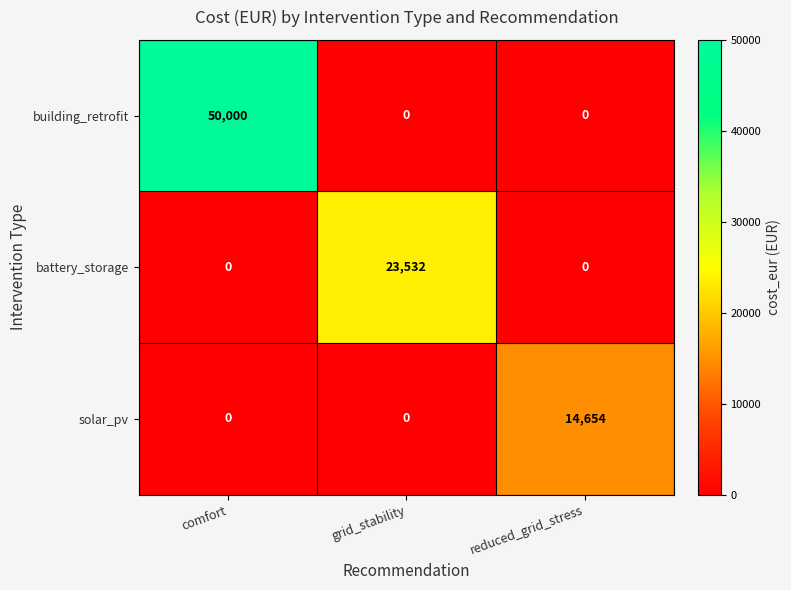

Is it true that battery_storage equals 23532 at grid_stability?

True